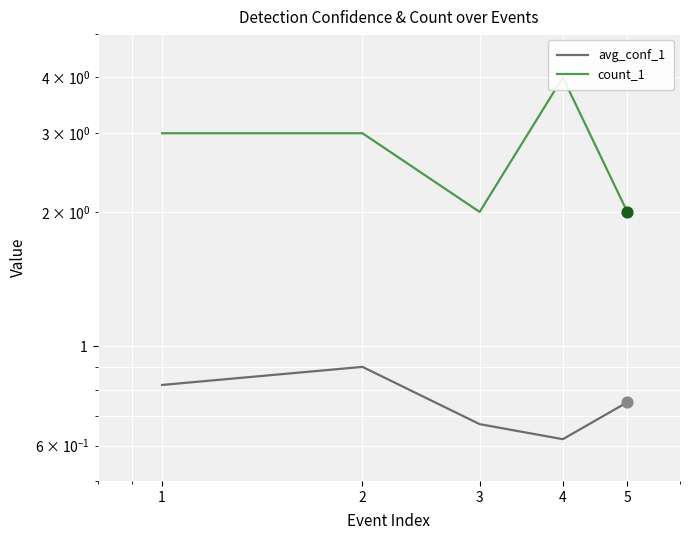

What are all the series names shown in the legend?

avg_conf_1, count_1